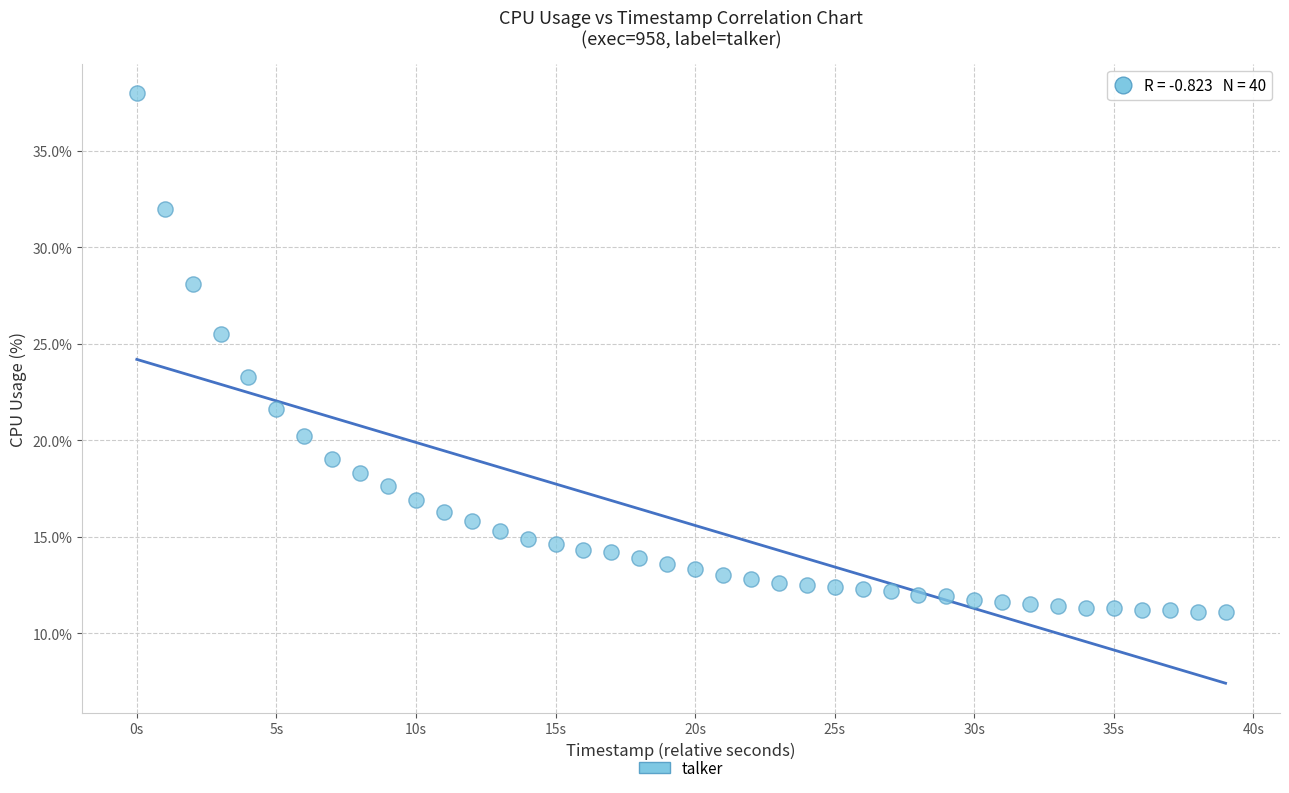

What Y value in the scatter plot is closest to 24?

23.3